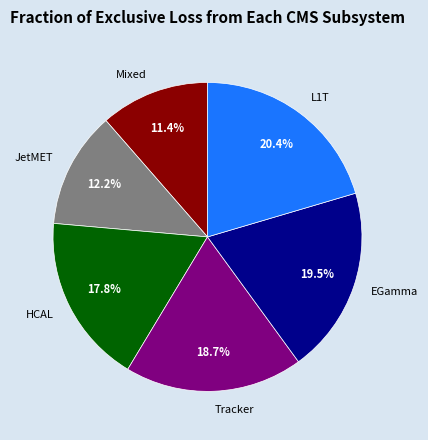

Which category has the biggest portion of the pie?

L1T